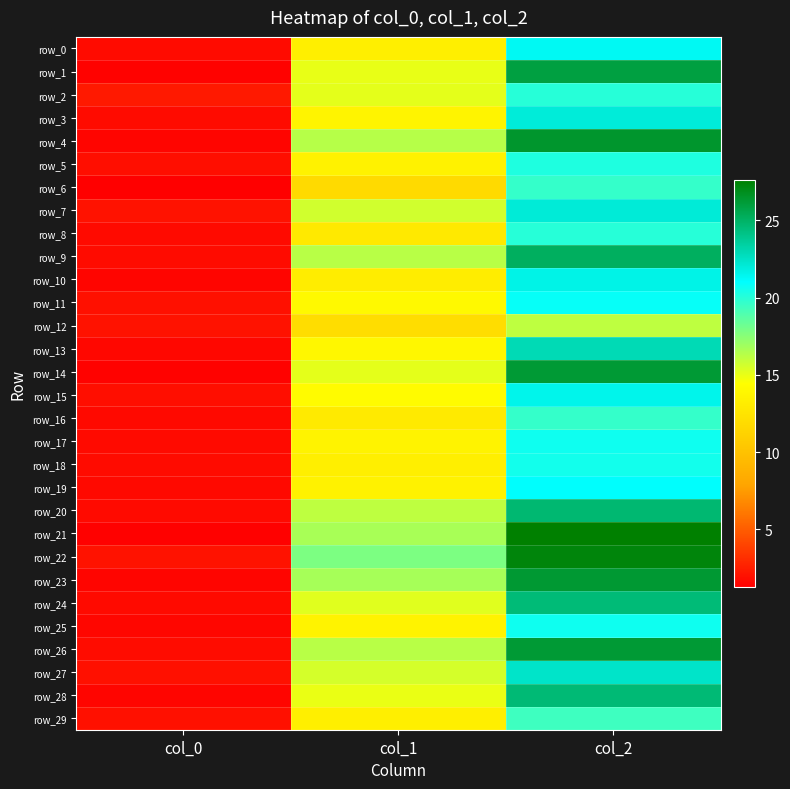

Reading left to right, extract all data points from this chart.

row_0: col_0=1.8	col_1=13.3	col_2=21.3
row_1: col_0=1.4	col_1=15.0	col_2=25.9
row_2: col_0=2.3	col_1=15.1	col_2=20.0
row_3: col_0=1.7	col_1=13.7	col_2=22.0
row_4: col_0=1.5	col_1=16.3	col_2=26.4
row_5: col_0=1.9	col_1=13.5	col_2=20.2
row_6: col_0=1.3	col_1=11.8	col_2=19.6
row_7: col_0=2.0	col_1=15.7	col_2=22.0
row_8: col_0=1.7	col_1=12.9	col_2=20.0
row_9: col_0=1.8	col_1=16.3	col_2=25.1
row_10: col_0=1.5	col_1=13.1	col_2=21.6
row_11: col_0=2.0	col_1=14.0	col_2=20.9
row_12: col_0=2.0	col_1=12.0	col_2=16.1
row_13: col_0=1.6	col_1=13.9	col_2=22.9
row_14: col_0=1.4	col_1=15.1	col_2=26.2
row_15: col_0=1.9	col_1=14.2	col_2=21.5
row_16: col_0=1.7	col_1=13.0	col_2=19.7
row_17: col_0=1.7	col_1=13.6	col_2=20.7
row_18: col_0=1.8	col_1=13.3	col_2=20.6
row_19: col_0=1.6	col_1=13.5	col_2=21.0
row_20: col_0=1.7	col_1=16.1	col_2=24.7
row_21: col_0=1.4	col_1=16.7	col_2=27.6
row_22: col_0=2.0	col_1=17.8	col_2=27.3
row_23: col_0=1.5	col_1=16.7	col_2=26.2
row_24: col_0=1.7	col_1=15.2	col_2=24.5
row_25: col_0=1.6	col_1=13.6	col_2=20.6
row_26: col_0=1.8	col_1=16.3	col_2=26.2
row_27: col_0=2.0	col_1=15.5	col_2=22.4
row_28: col_0=1.5	col_1=15.0	col_2=24.6
row_29: col_0=2.0	col_1=13.4	col_2=19.4